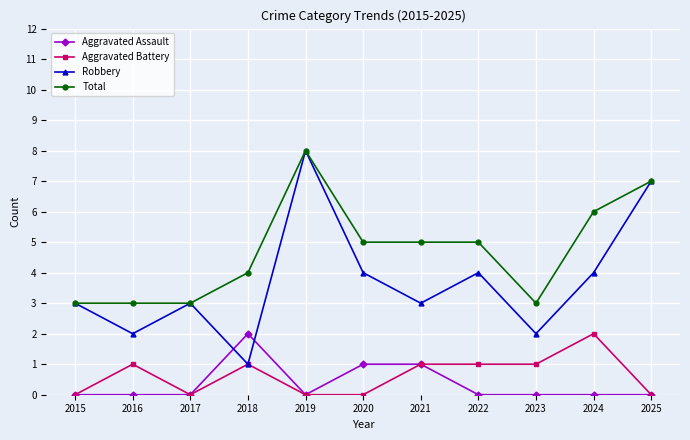

How many values in the Aggravated Battery series are below 1?

5